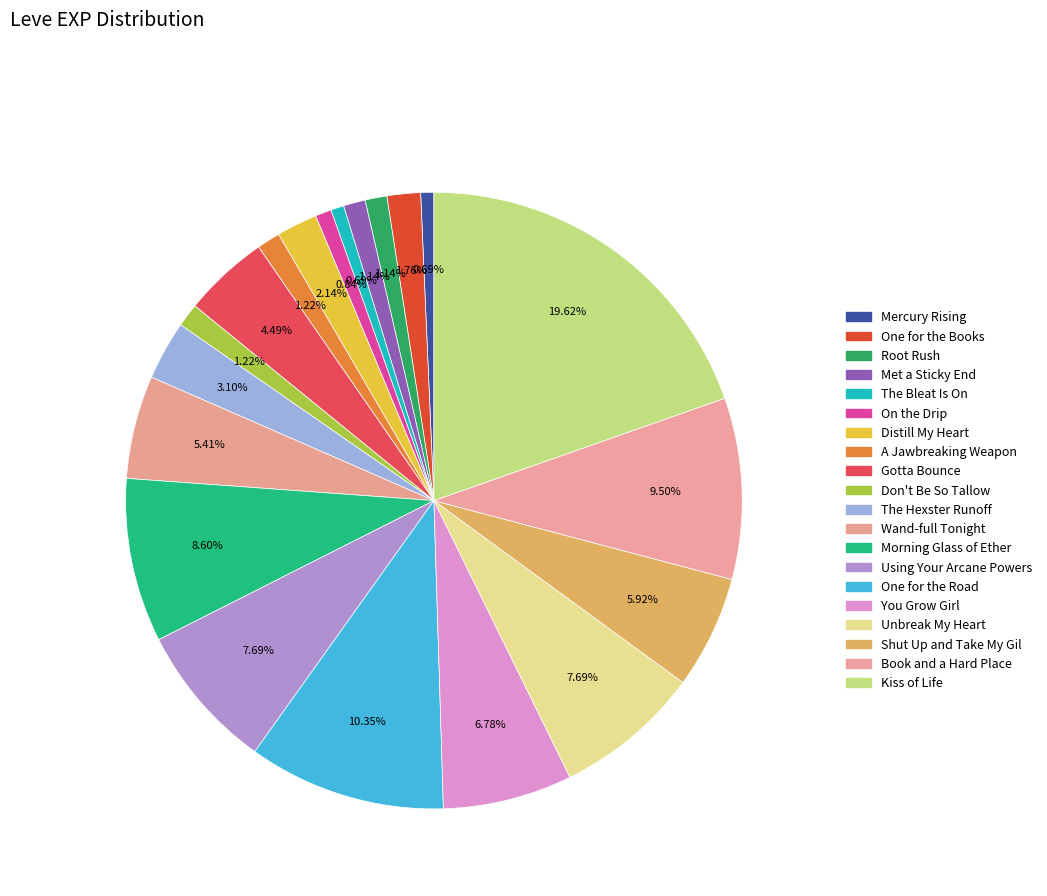

What is the total percentage of Mercury Rising and Distill My Heart?

2.8%